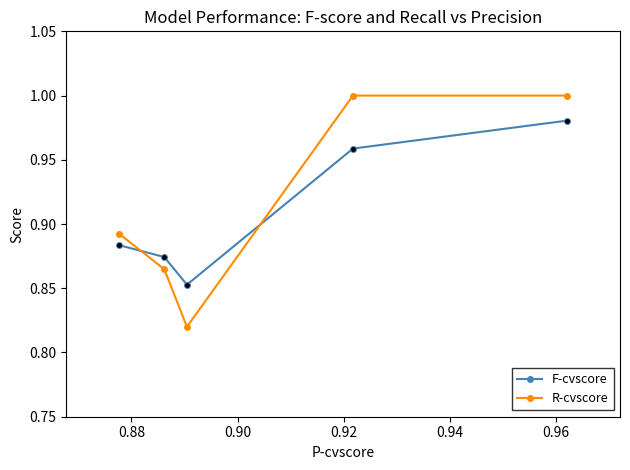

Rank the series by their maximum value, from lowest to highest.

F-cvscore, R-cvscore